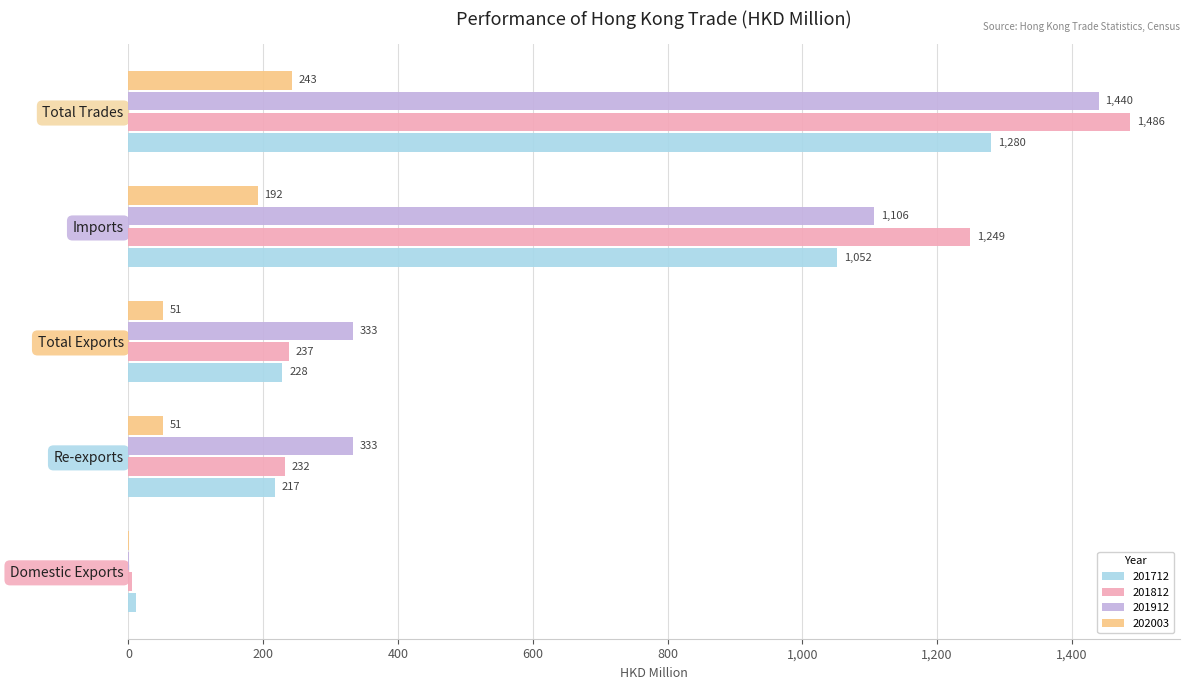

Is it true that 201712 equals 1399.3 at Imports?

False